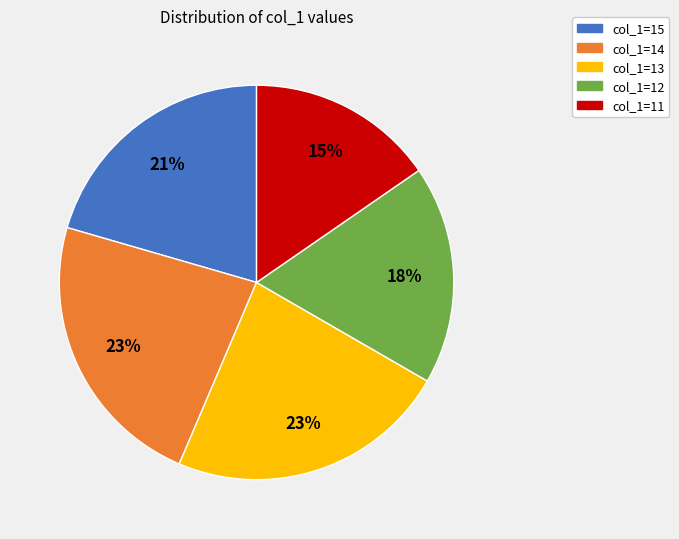

Does any single category account for the majority?

No